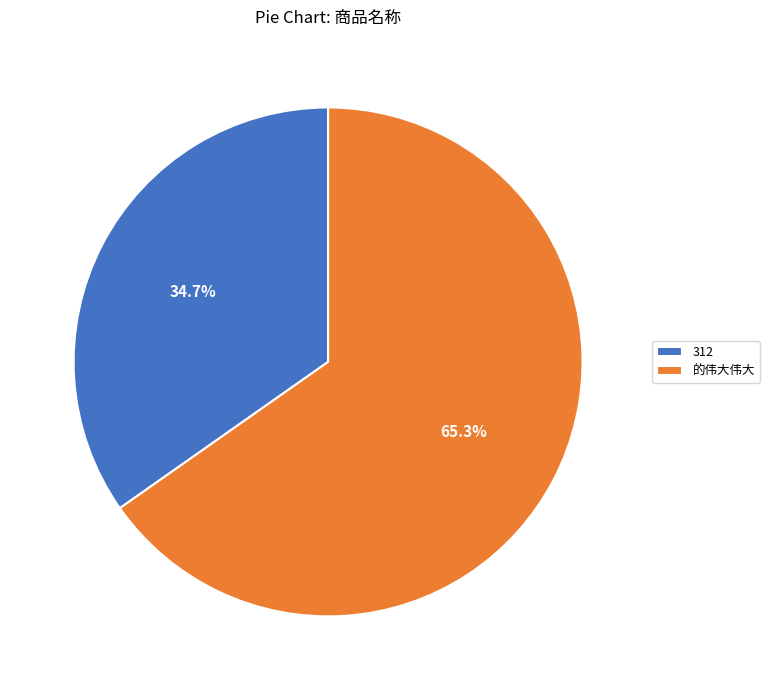

Approximately how many times larger is the value at 的伟大伟大 compared to 312?

1.9